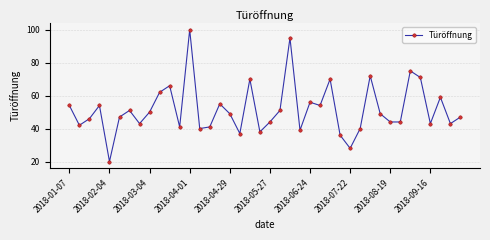

What is the difference between the second highest and second lowest values?

67